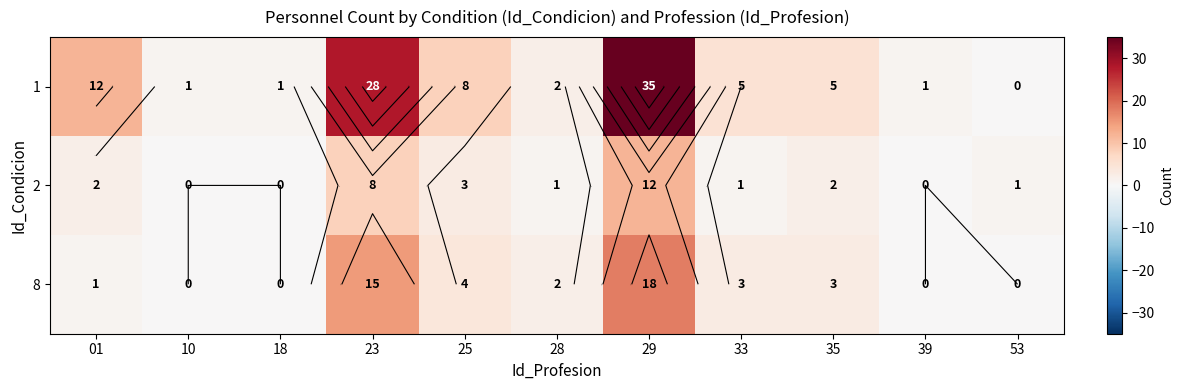

True or false: 1 has a value of 9 at 35.

False